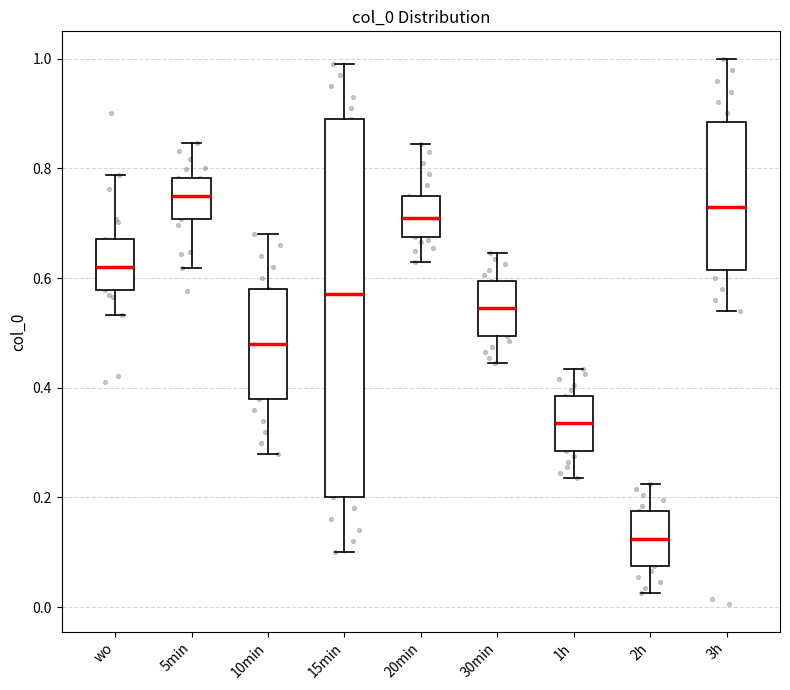

Reading left to right, read every box against the y-axis: the position of its median line, the range the box covers, and the ends of its whiskers. The values are not printed on the chart, so give them approximately, as read against the axis.

wo: median 0.62, box 0.58 to 0.68, whiskers 0.54 to 0.78
5min: median 0.76, box 0.70 to 0.78, whiskers 0.62 to 0.84
10min: median 0.48, box 0.38 to 0.58, whiskers 0.28 to 0.68
15min: median 0.58, box 0.20 to 0.90, whiskers 0.10 to 1.00
20min: median 0.72, box 0.68 to 0.76, whiskers 0.64 to 0.84
30min: median 0.54, box 0.50 to 0.60, whiskers 0.44 to 0.64
1h: median 0.34, box 0.28 to 0.38, whiskers 0.24 to 0.44
2h: median 0.12, box 0.08 to 0.18, whiskers 0.02 to 0.22
3h: median 0.74, box 0.62 to 0.88, whiskers 0.54 to 1.00